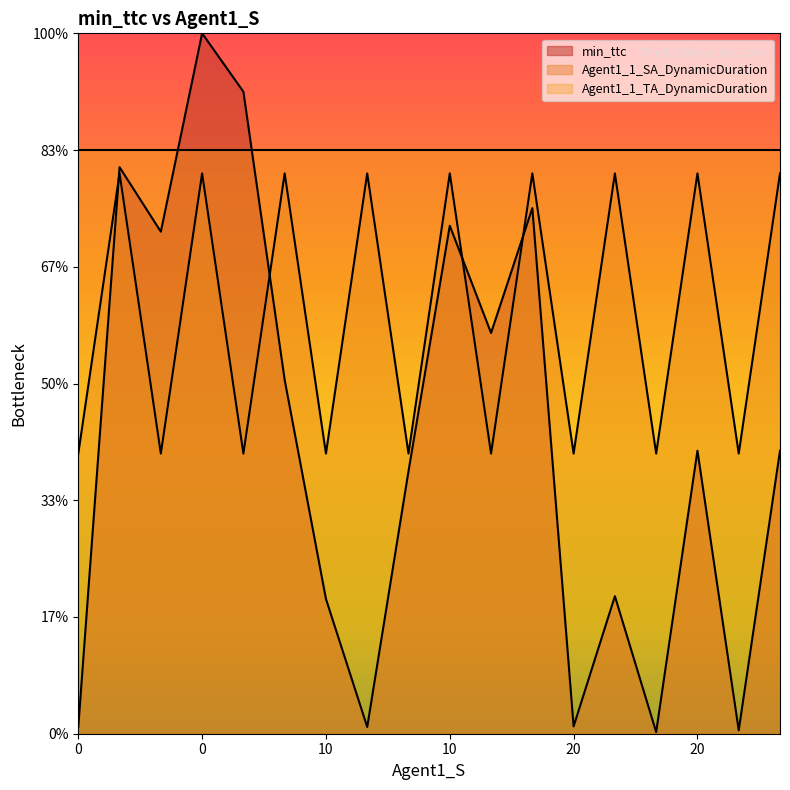

Between which two adjacent categories do Agent1_1_SA_DynamicDuration and min_ttc first intersect?

0.0 and 0.0